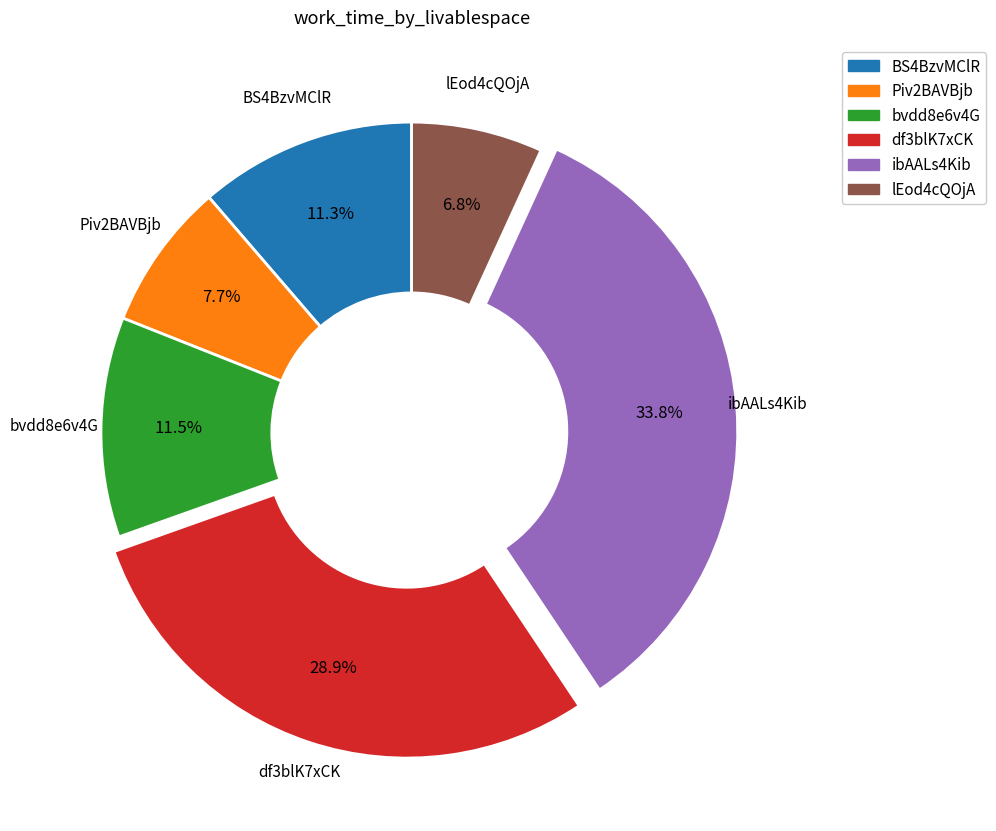

To the nearest percent, what is the difference between the largest and smallest slice percentages?

27%